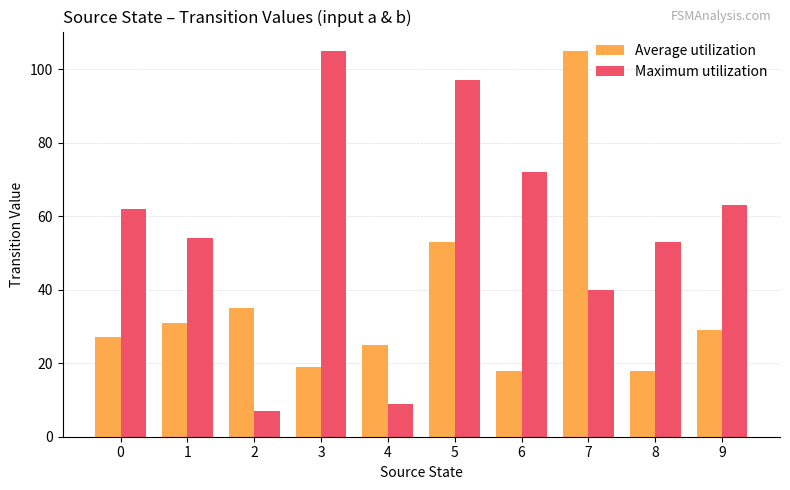

What are all the series names shown in the legend?

Average utilization, Maximum utilization